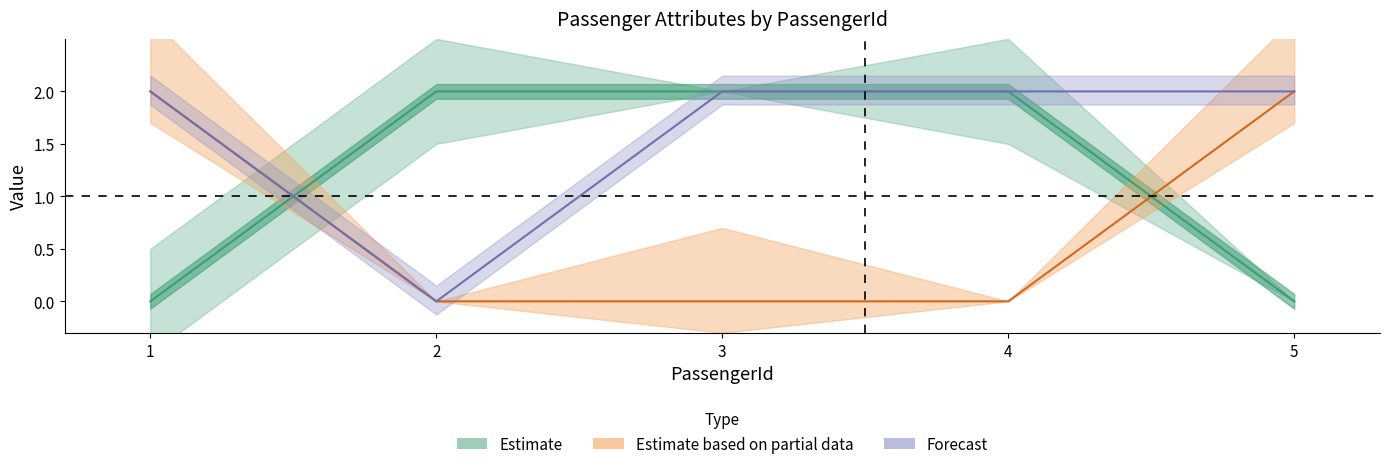

At how many categories does at least one series exceed 1?

5